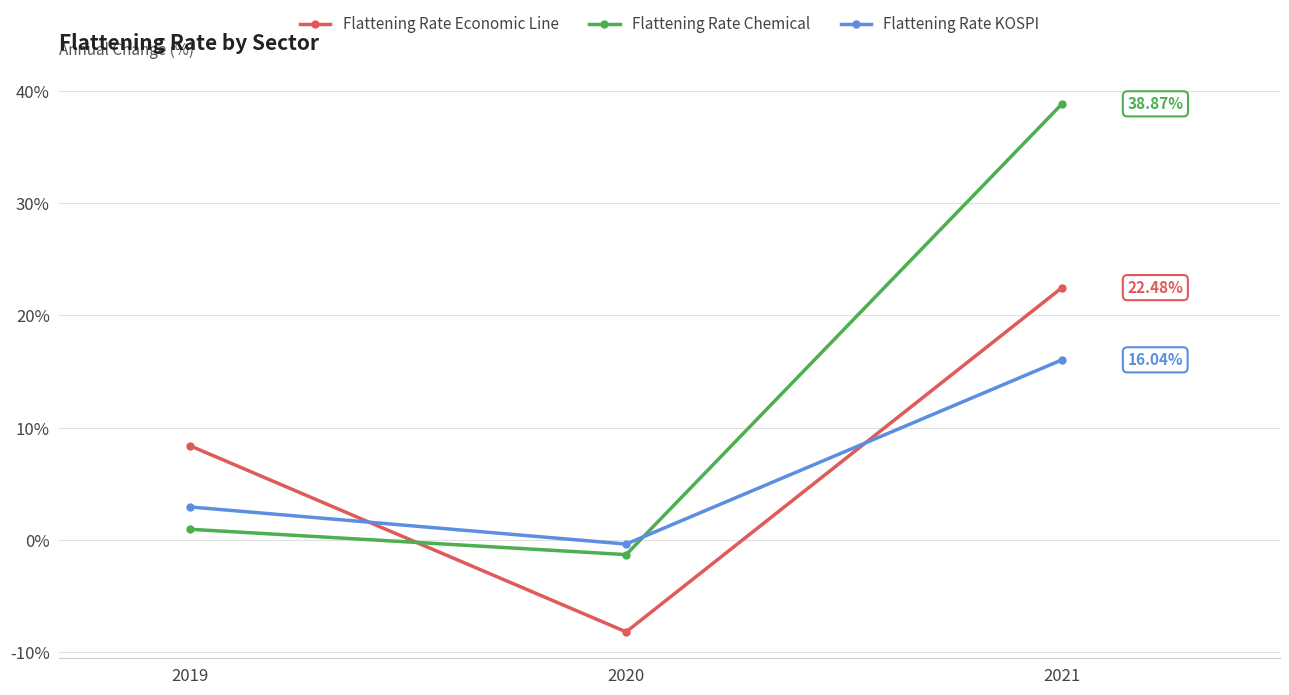

Reading left to right, extract all data points from this chart.

Flattening Rate Economic Line: 8.4	-8.2	22.5
Flattening Rate Chemical: 0.9	-1.3	38.9
Flattening Rate KOSPI: 2.9	-0.4	16.0